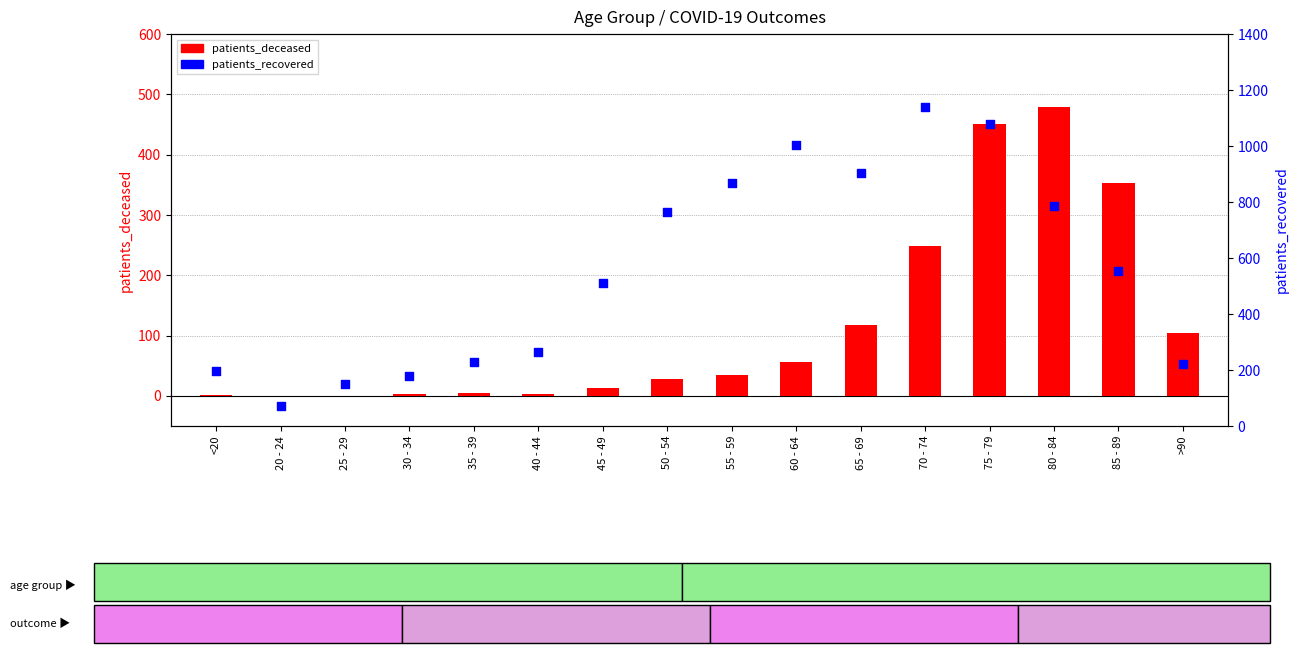

Which series reaches the maximum Y coordinate?

patients_recovered